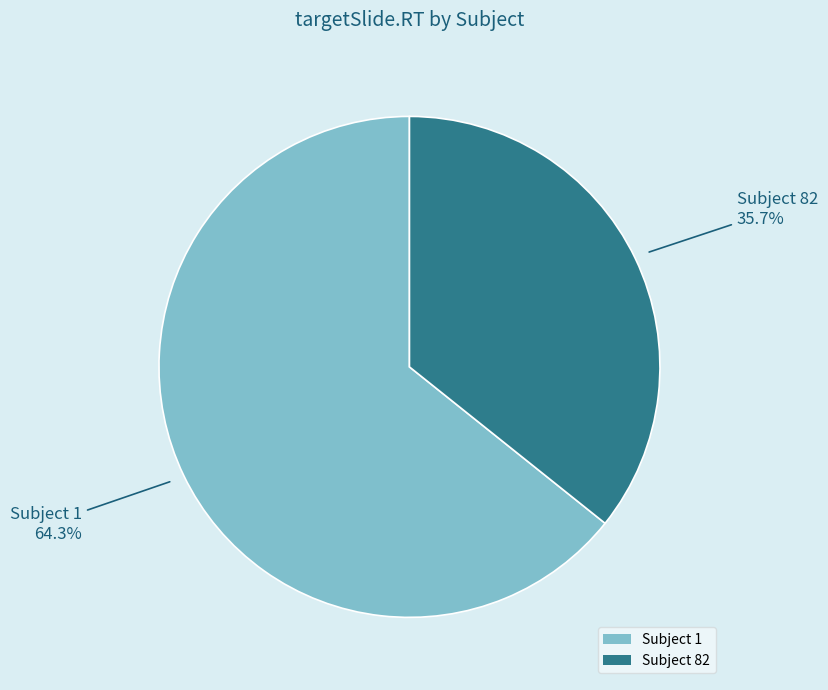

Which category has the smallest portion of the pie?

Subject 82